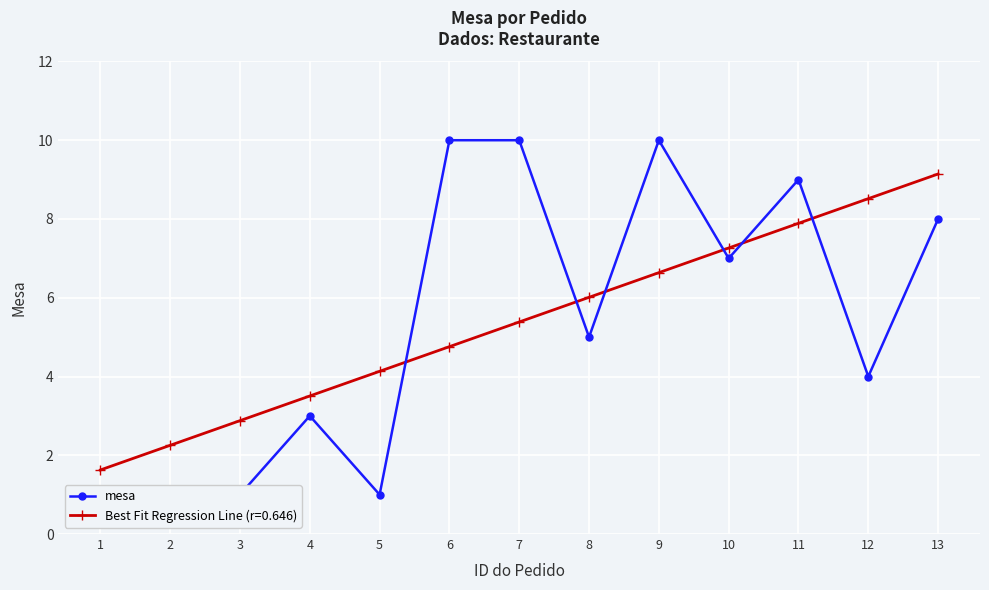

True or false: the data has more than 2 interior local peaks.

True